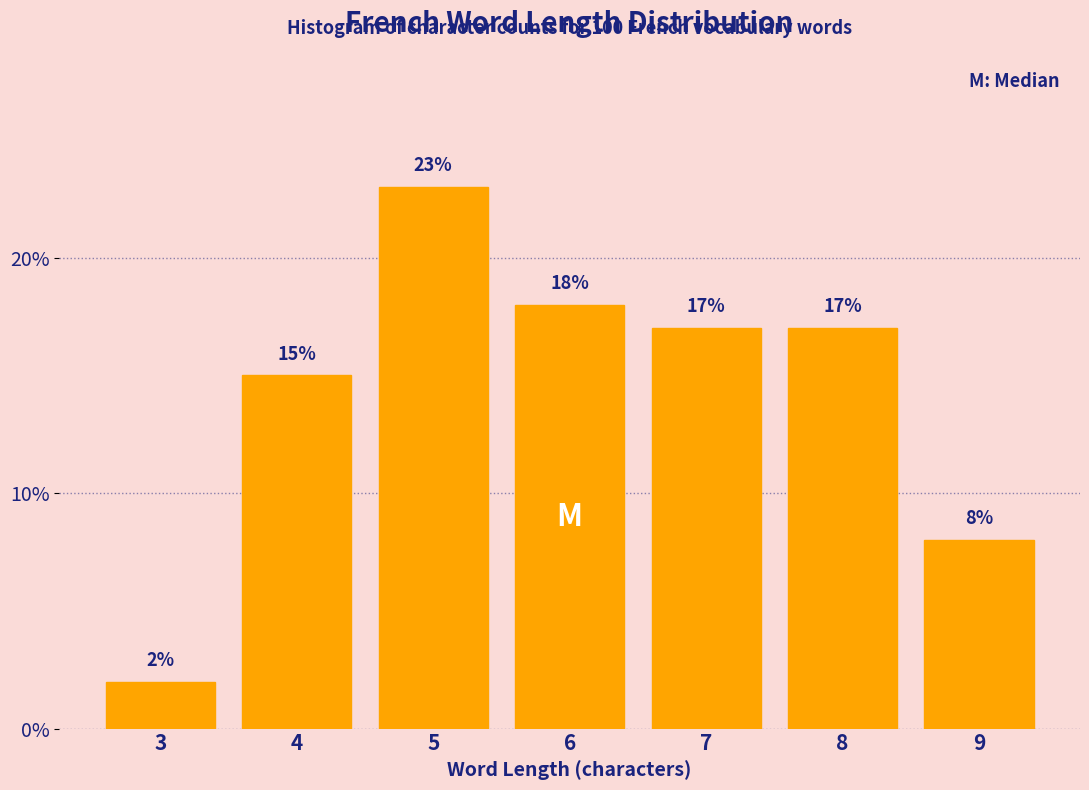

Reading left to right, extract all data points from this chart.

2	15	23	18	17	17	8